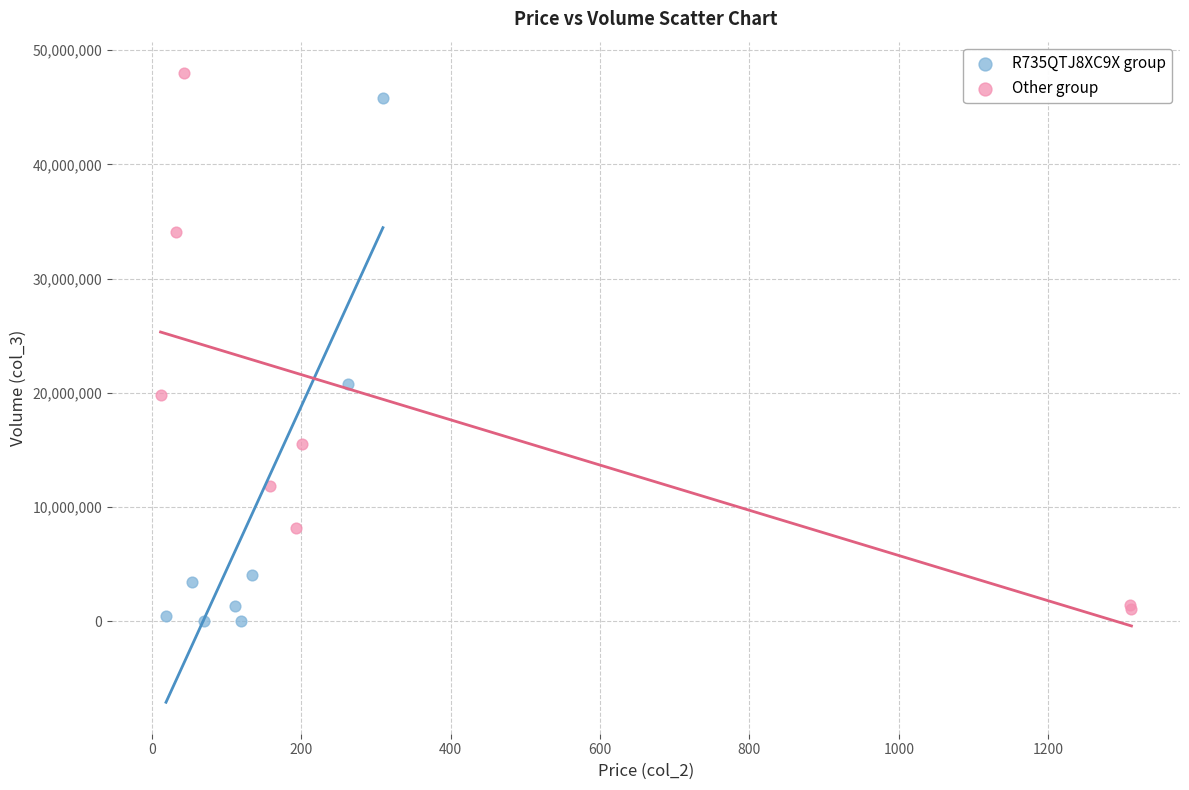

What are all the series names shown in the legend?

R735QTJ8XC9X group, Other group